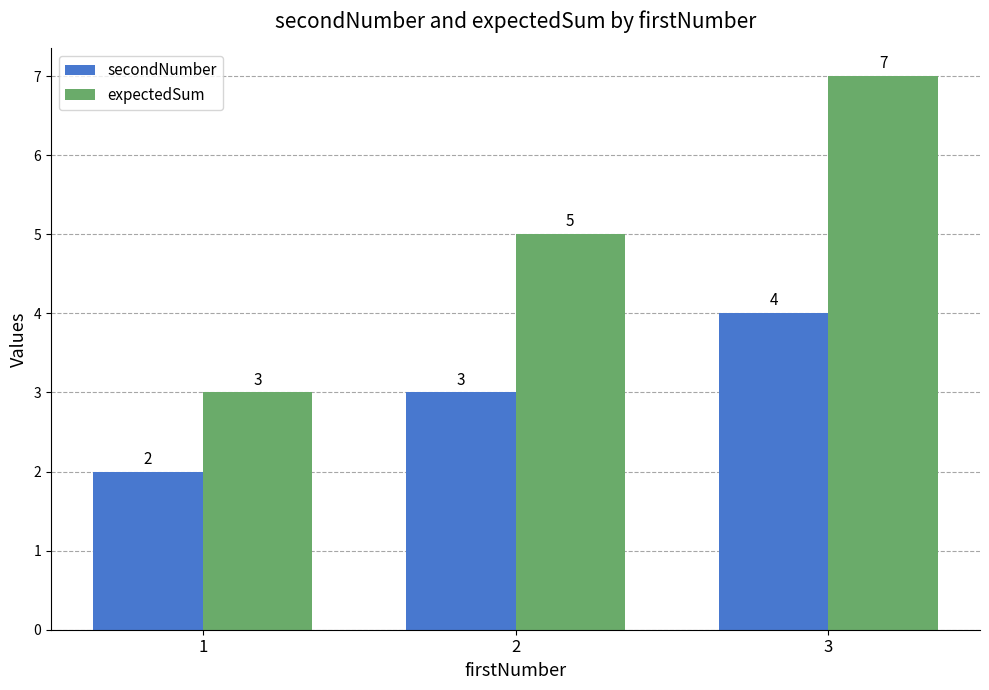

Count the expectedSum values in the range 3 to 7.

3